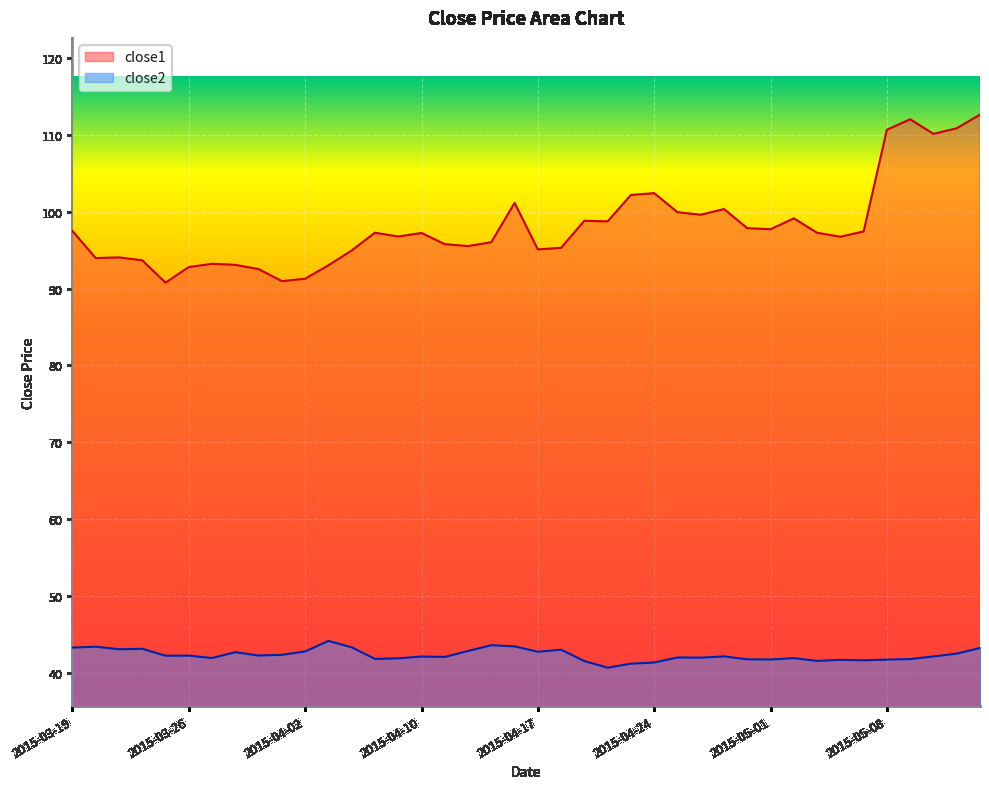

How many interior local peaks does the close2 series have?

12